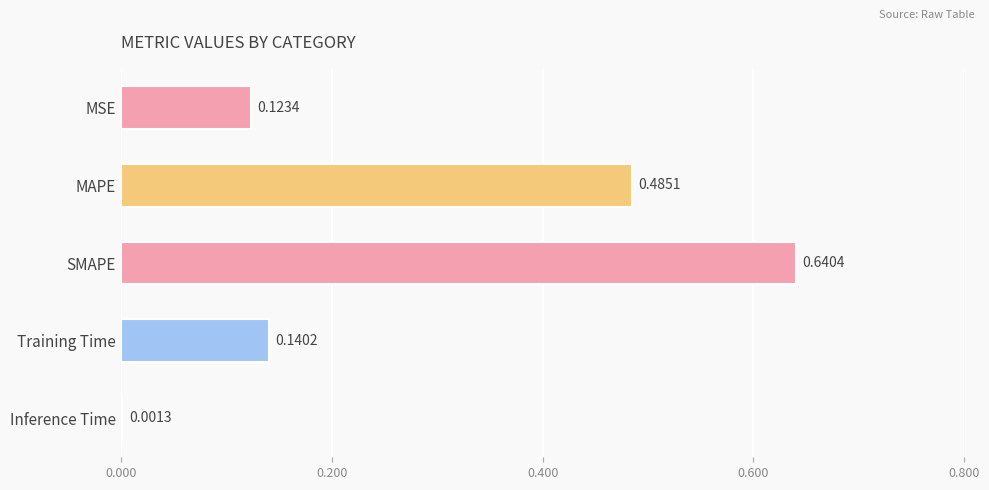

What is the sum of all values?

1.4